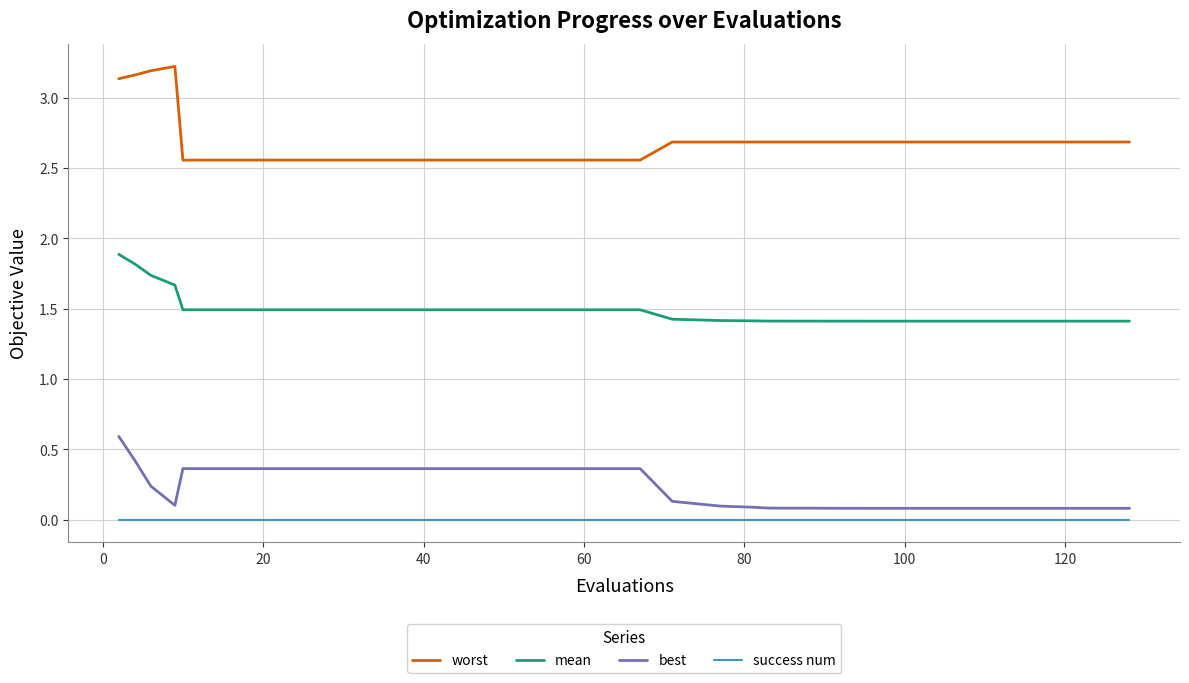

What are all the series names shown in the legend?

worst, mean, best, success num